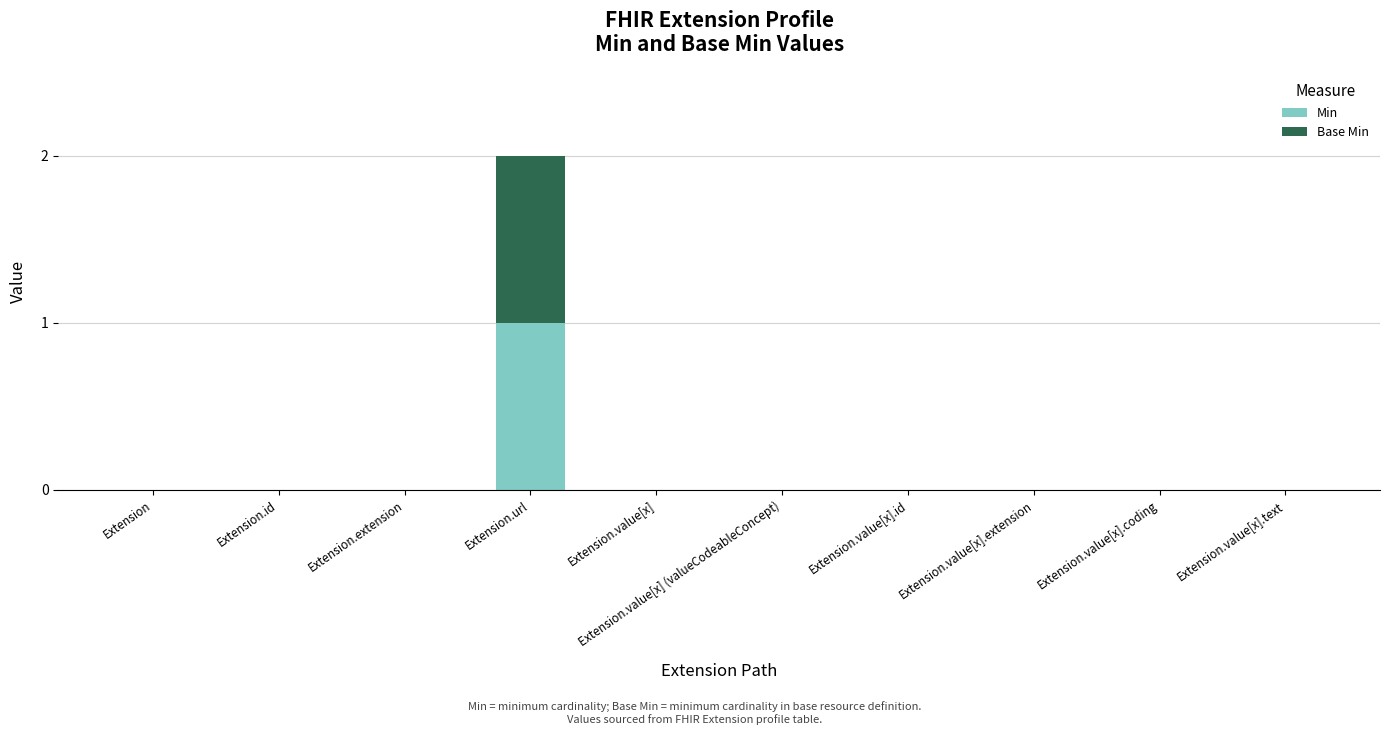

Does the chart contain stacked bars?

Yes